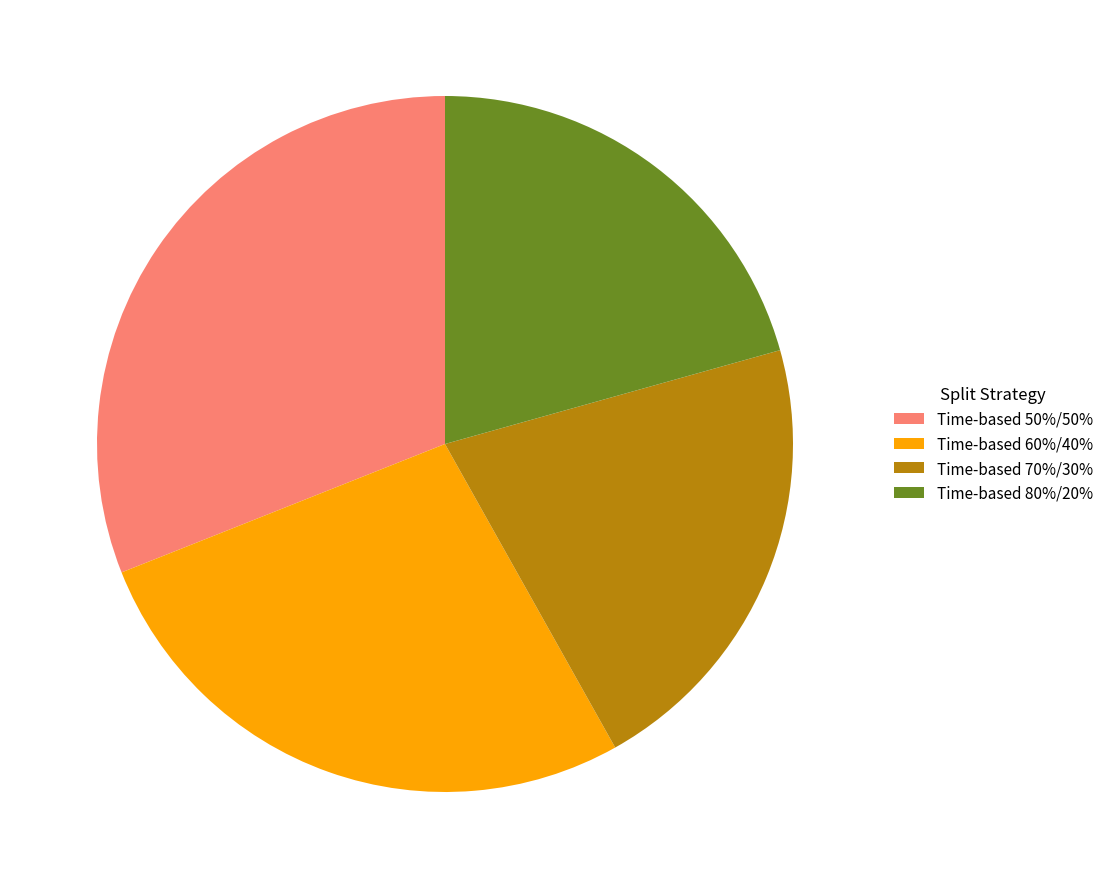

Do Time-based 60%/40% and Time-based 70%/30% together represent more than half of the pie?

No